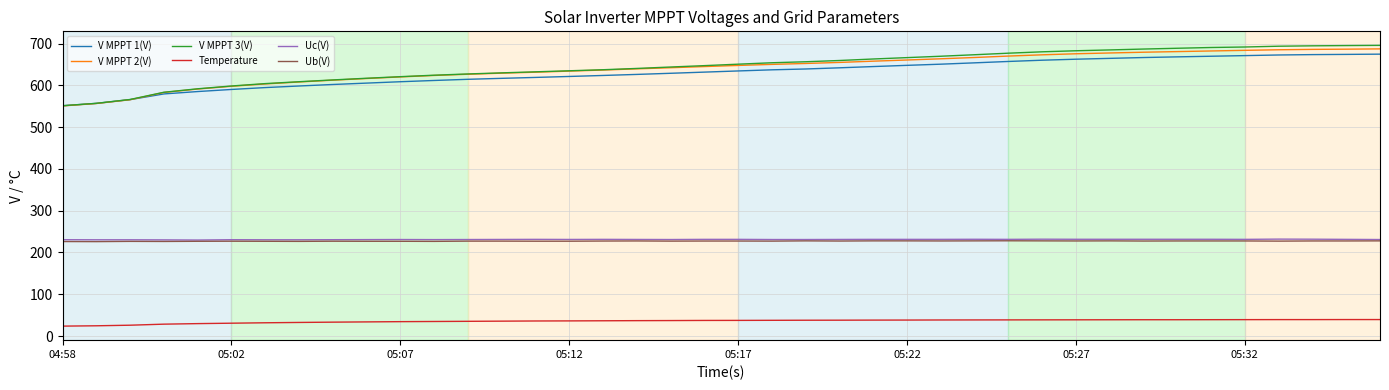

Which series has the widest spread of values?

V MPPT 3(V)